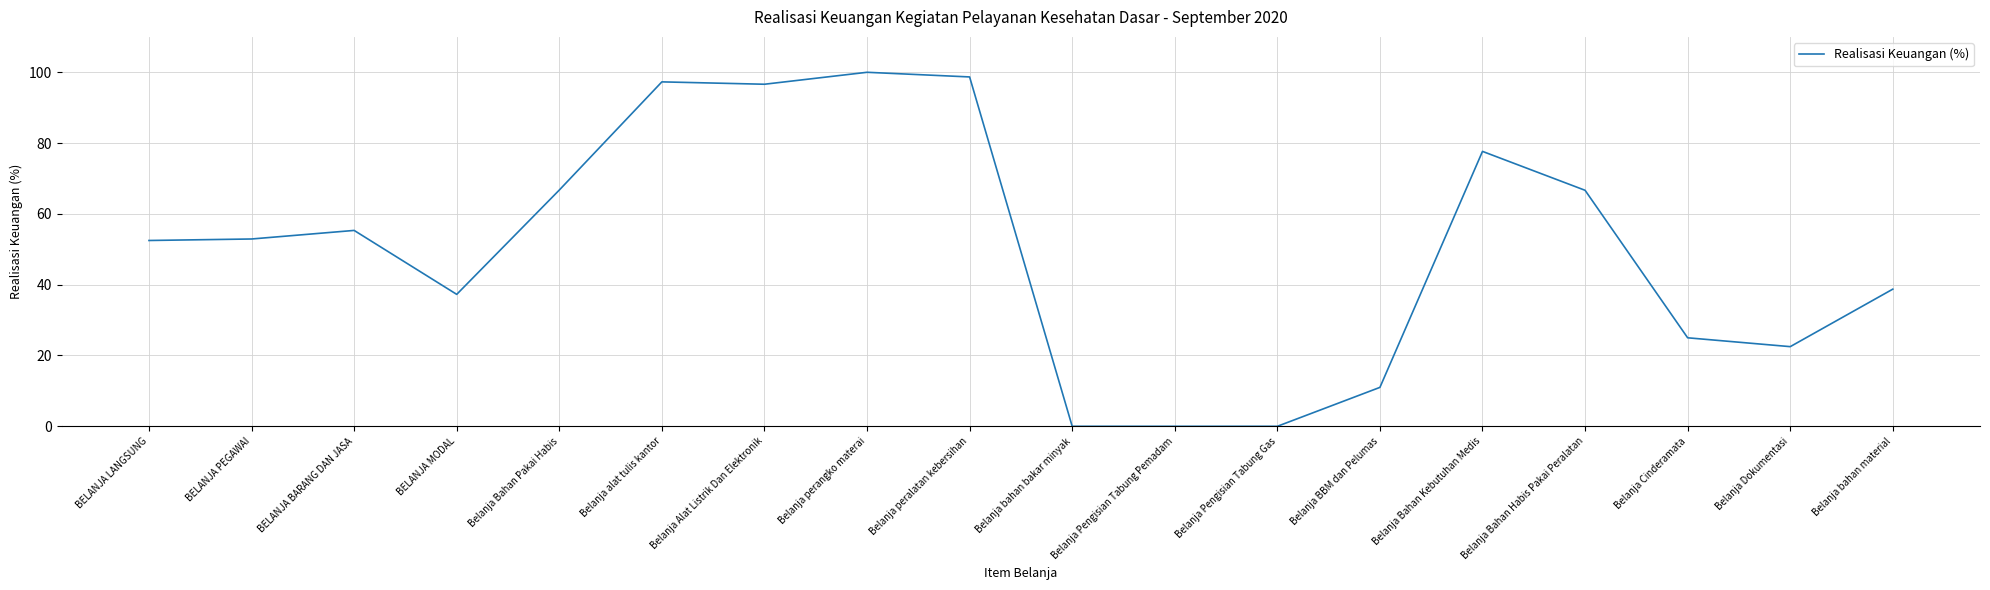

What position from the right is Belanja Alat Listrik Dan Elektronik?

12